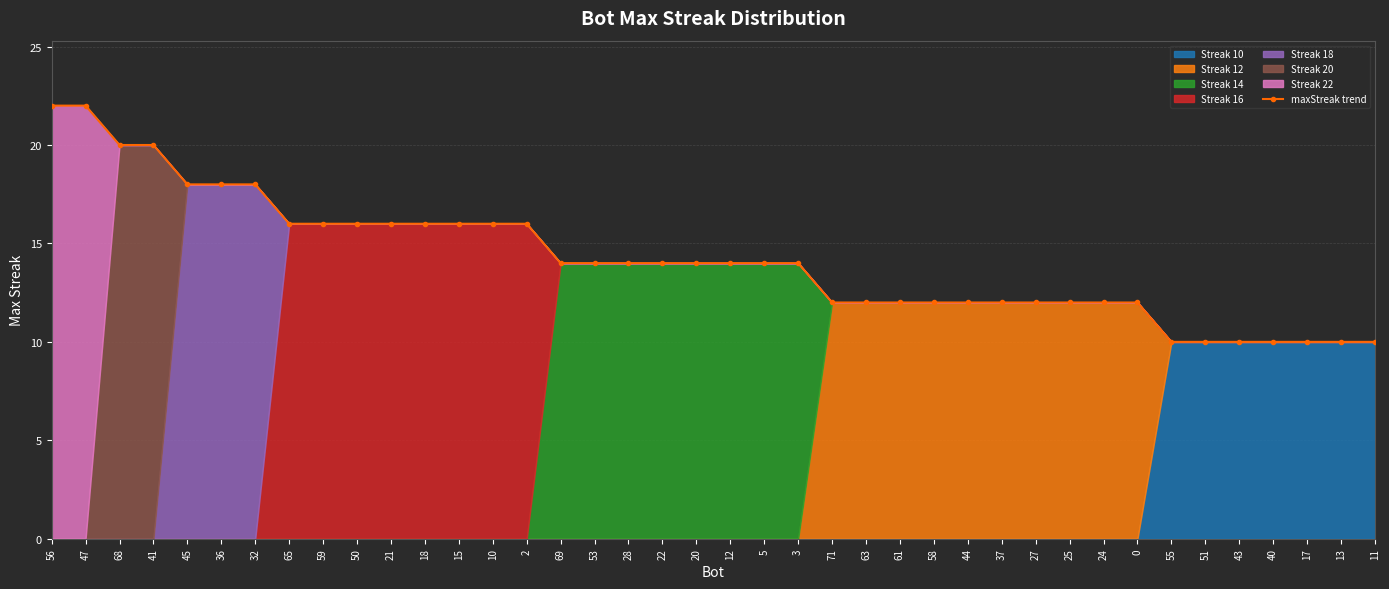

How many values are below 14?

17